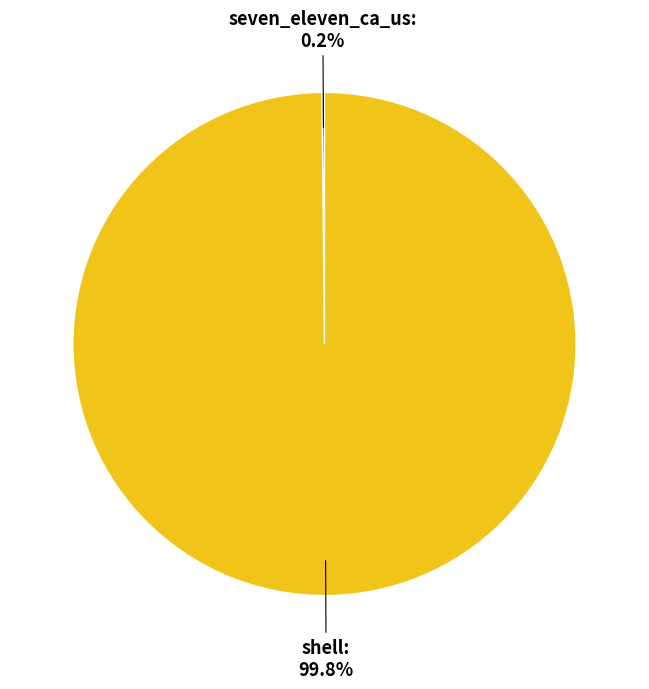

Is there any slice that represents more than half of the pie?

Yes